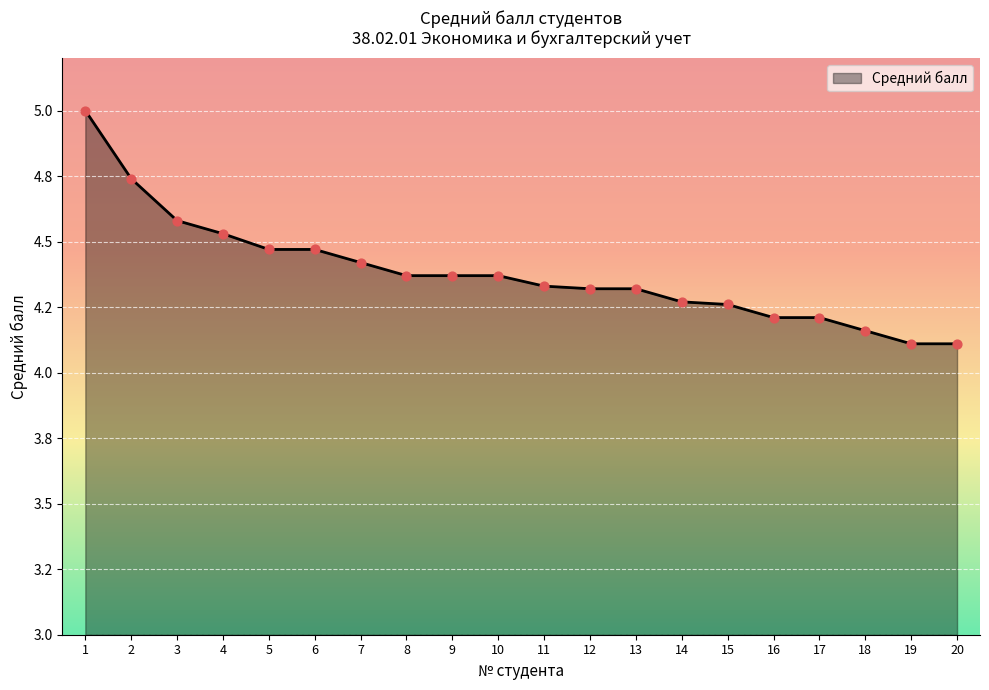

What is the change in value from 4 to 6?

-0.1